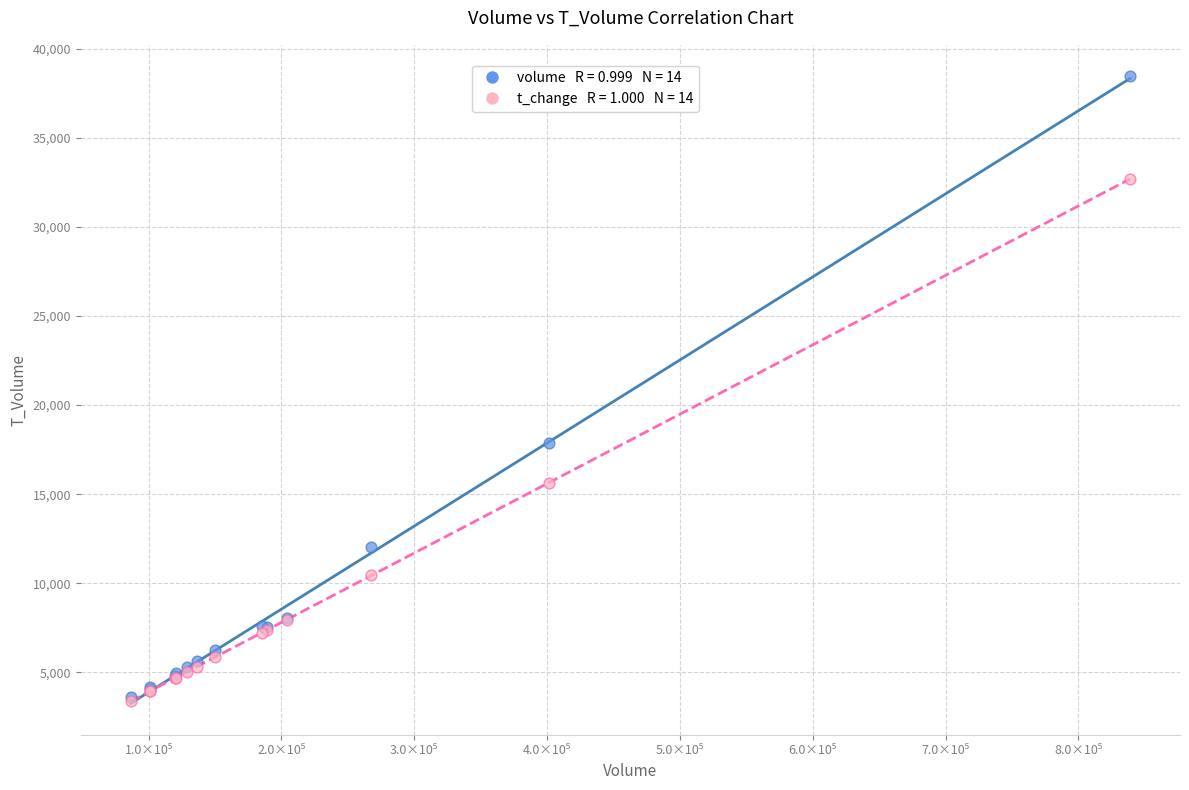

Across all series, what Y value is closest to 20921?

17862.0